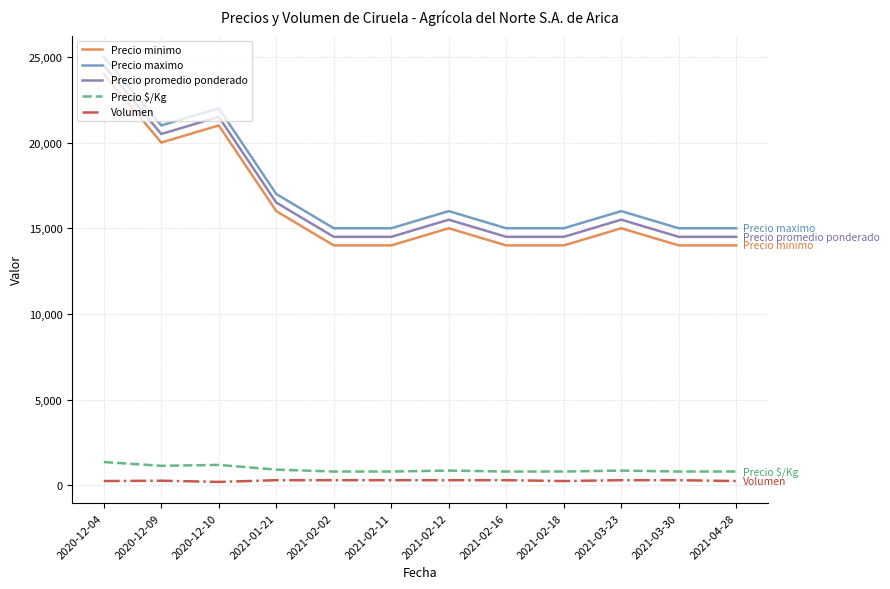

What is the sum of all Precio minimo values?

195000